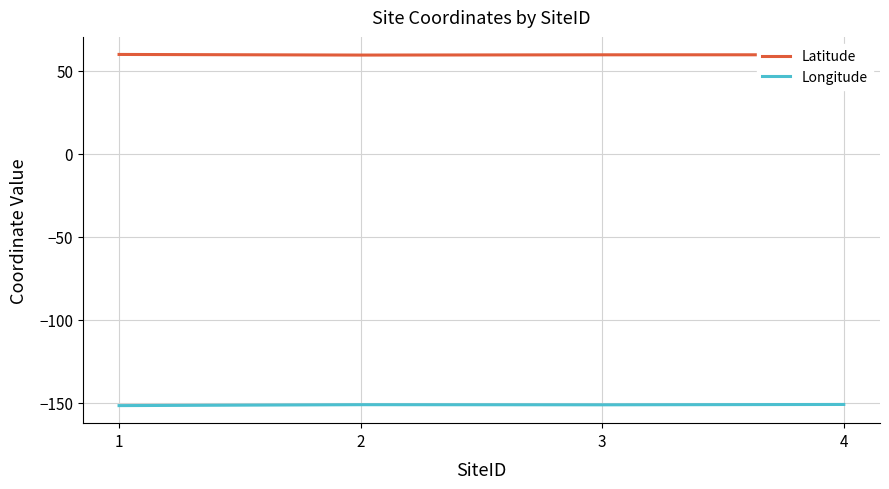

Does the chart display data point markers on the line(s)?

No